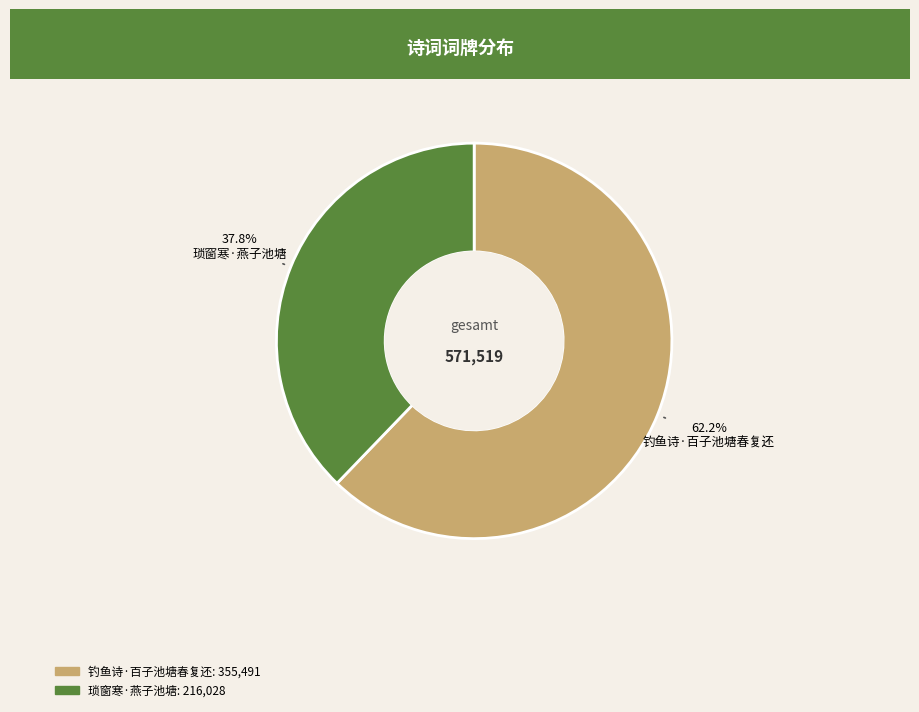

To the nearest percent, what percentage of the pie is 琐窗寒·燕子池塘?

38%